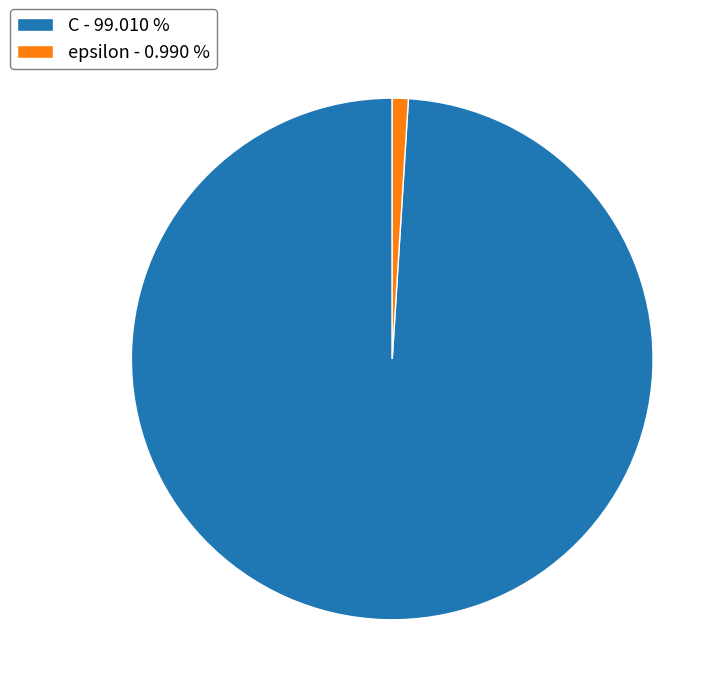

Between C - 99.010 % and epsilon - 0.990 %, which is larger?

C - 99.010 %